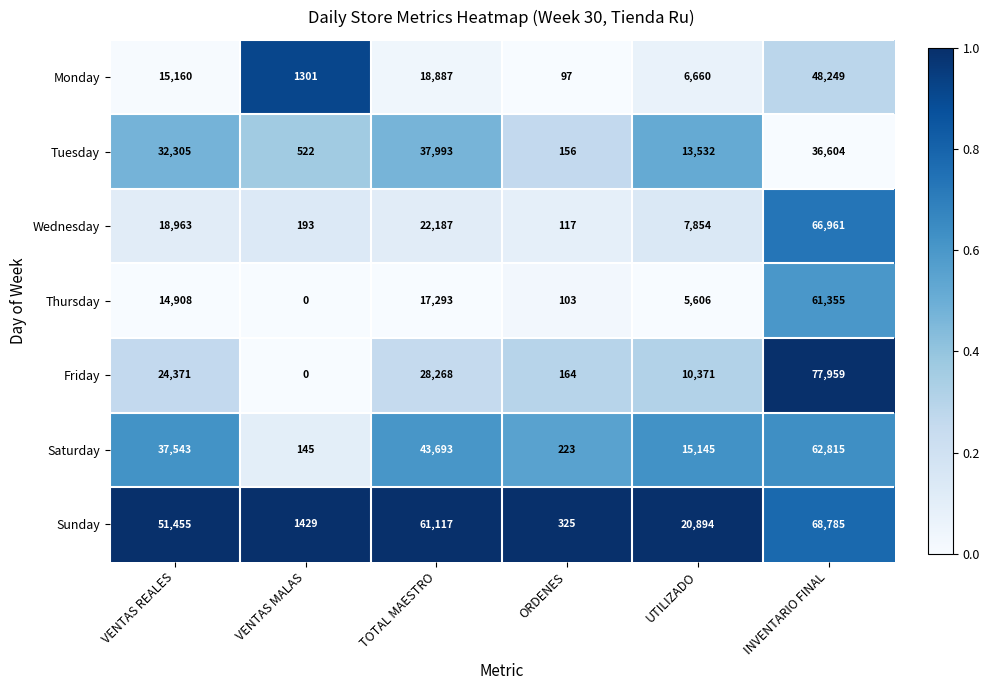

What is the approximate value of Wednesday at UTILIZADO, to the nearest 50?

7850